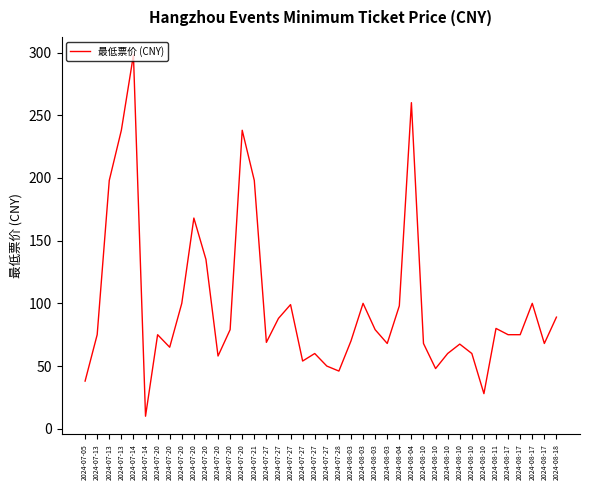

How many lines are shown in the chart?

1